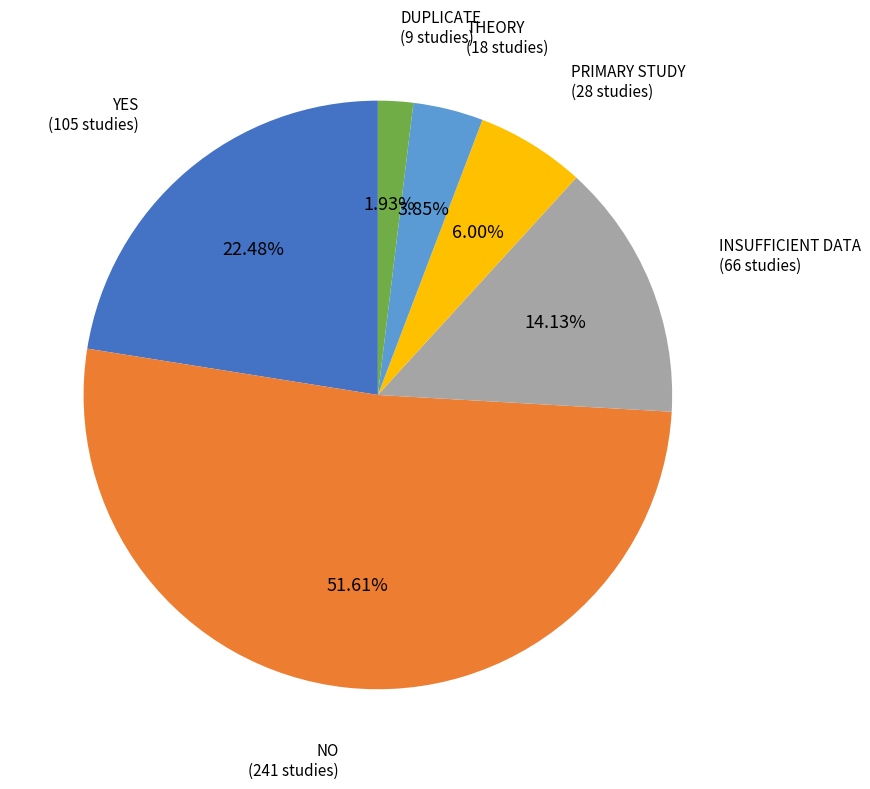

Is there any slice that represents more than half of the pie?

Yes